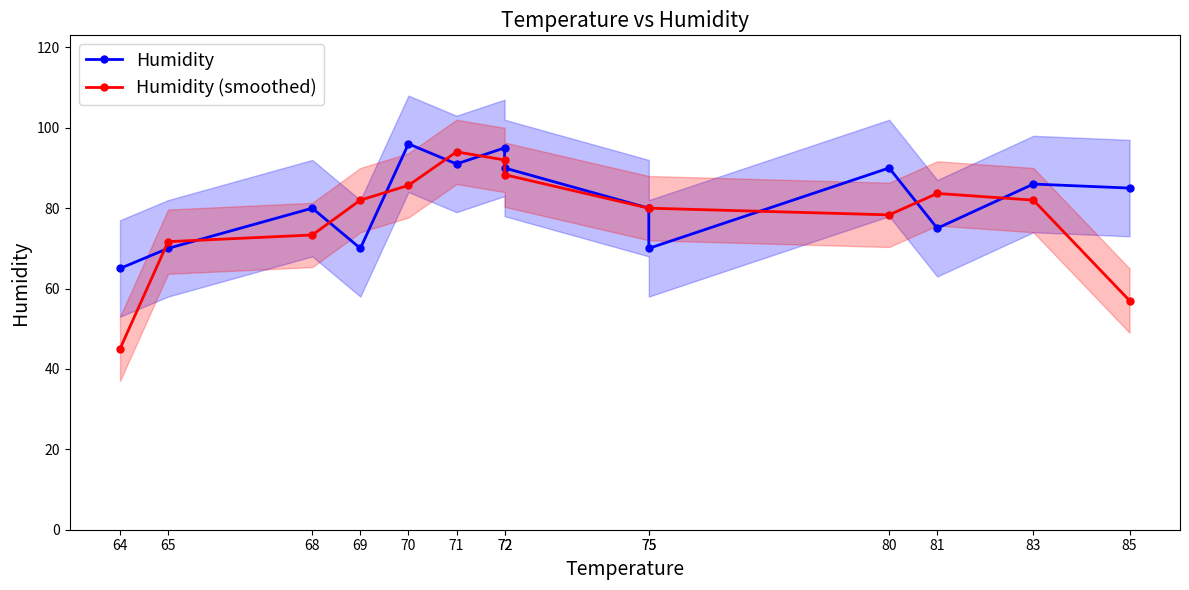

At which category is the sum across all series the highest?

72